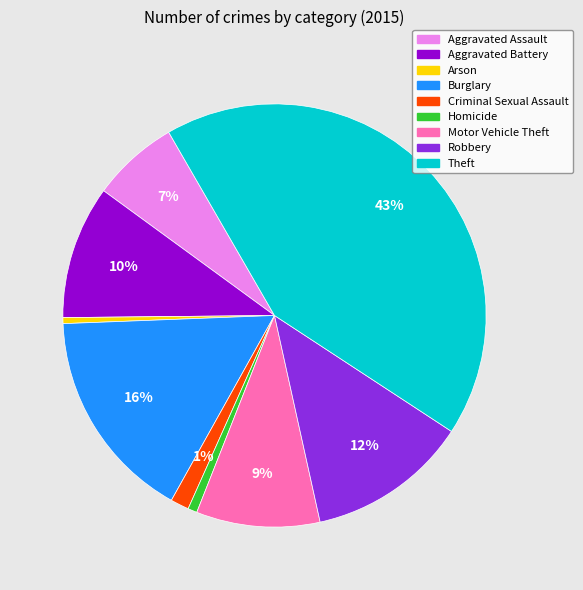

Is Motor Vehicle Theft the majority of the pie?

No